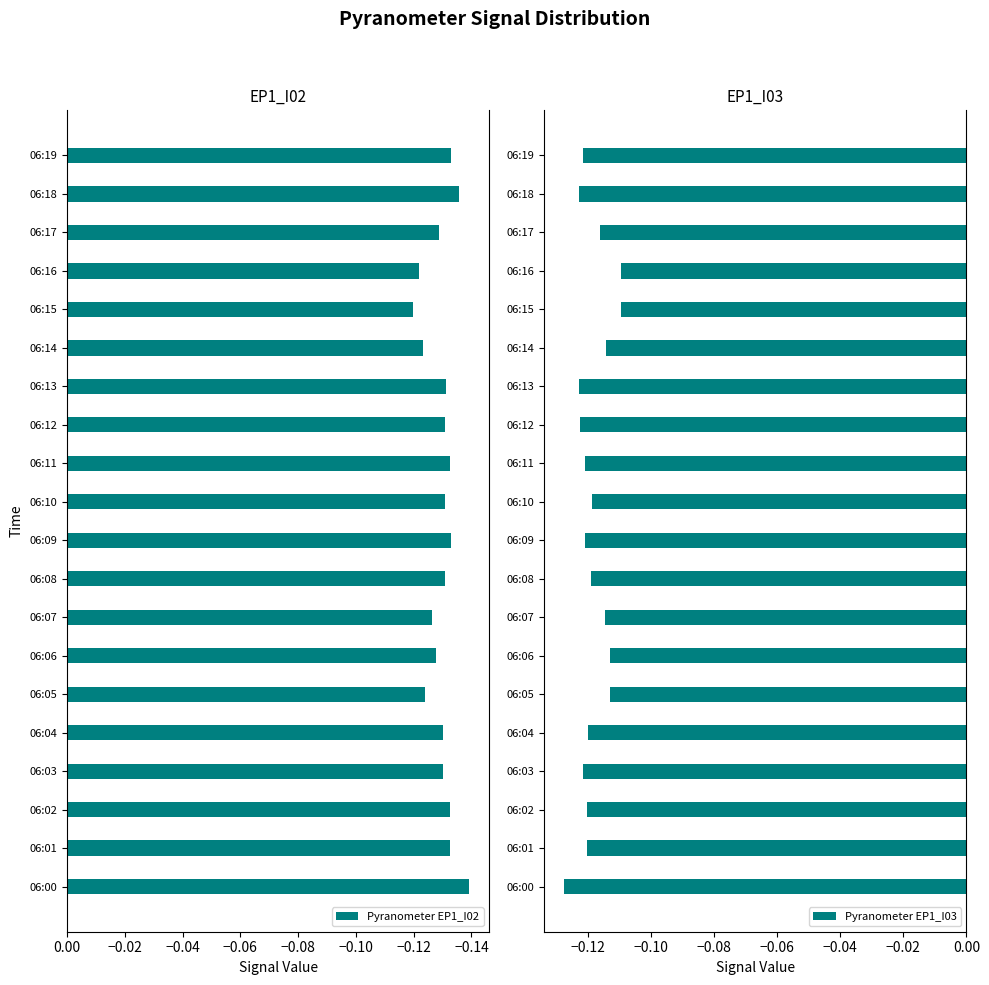

At which label does Pyranometer EP1_I02 reach its minimum?

06:00